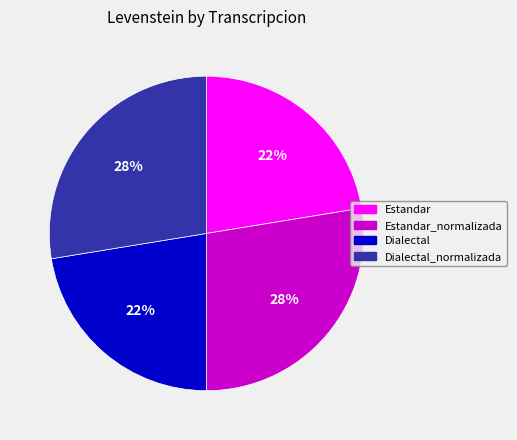

To the nearest percent, what percentage of the pie is Estandar?

22%